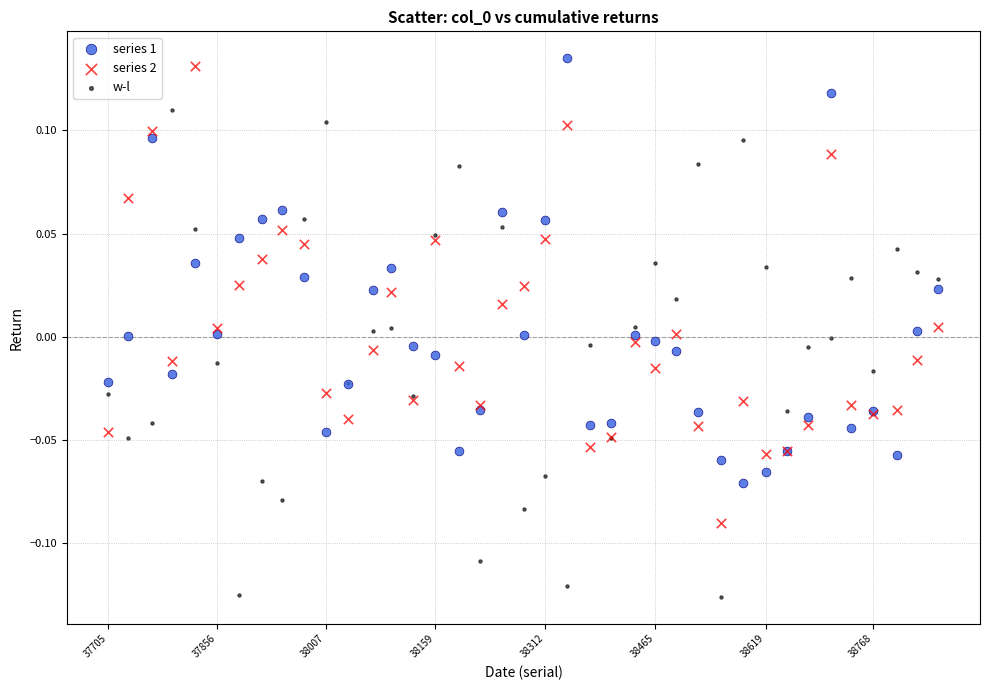

What is the X range (max minus min) for the scatter plot?

1154.0